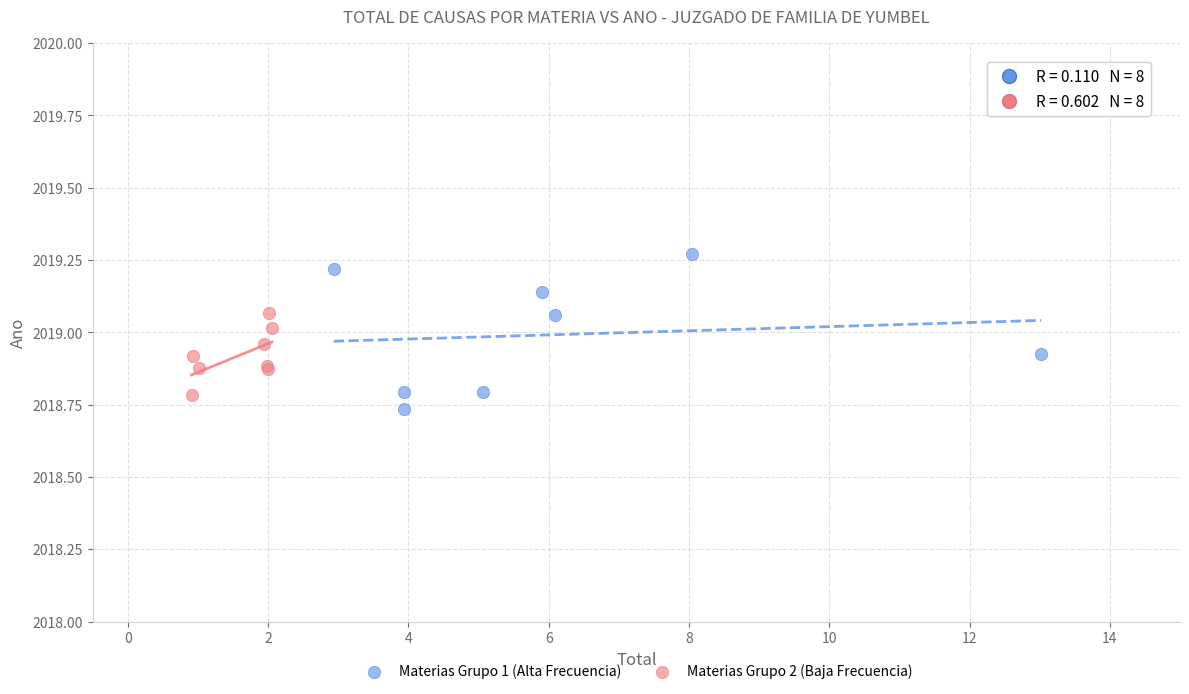

Which series contains the highest Y value?

Materias Grupo 1 (Alta Frecuencia)